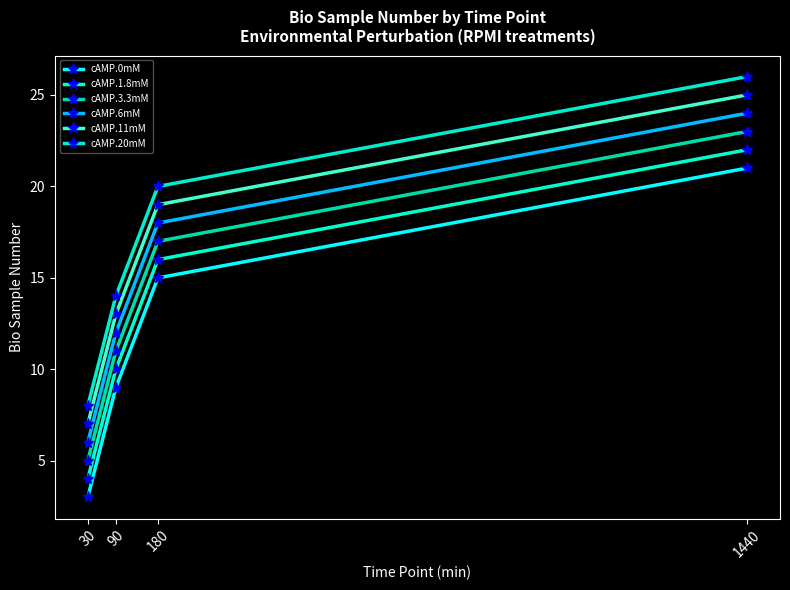

At how many categories does at least one series exceed 16?

2